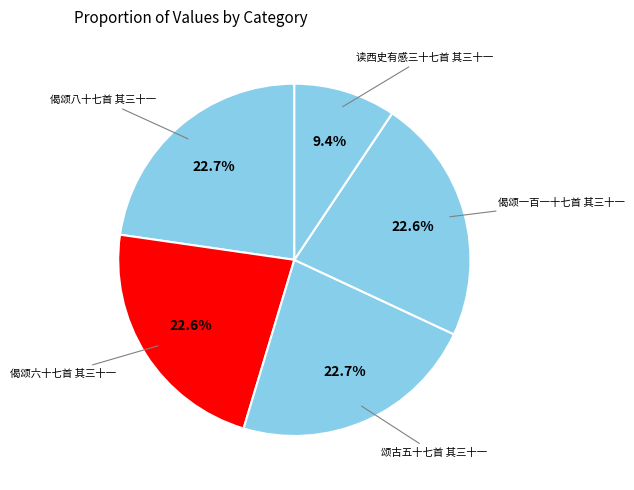

Combined, what portion of the pie is 颂古五十七首 其三十一 and 偈颂八十七首 其三十一?

45.4%